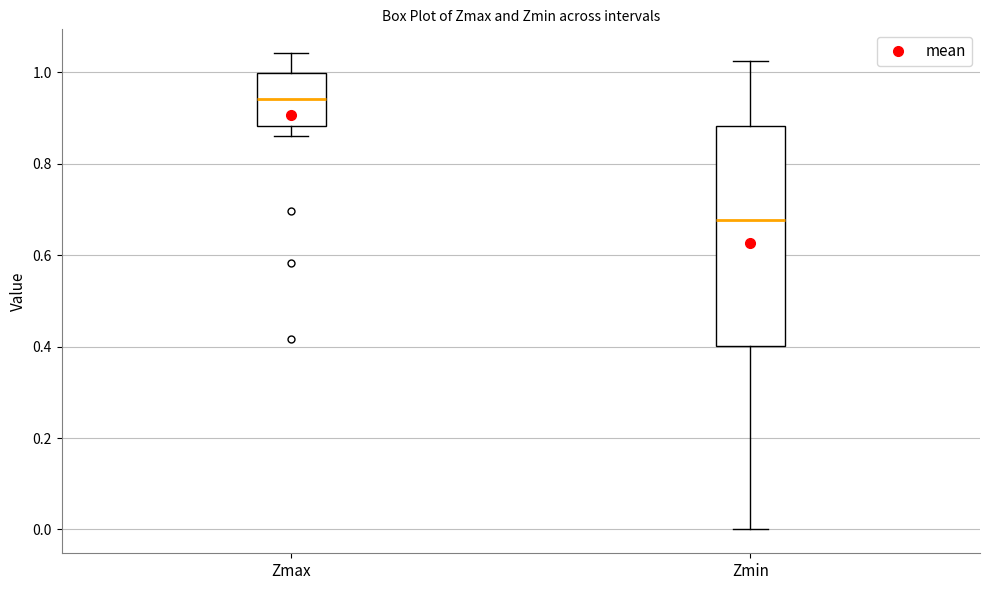

Which box has the highest median line?

Zmax